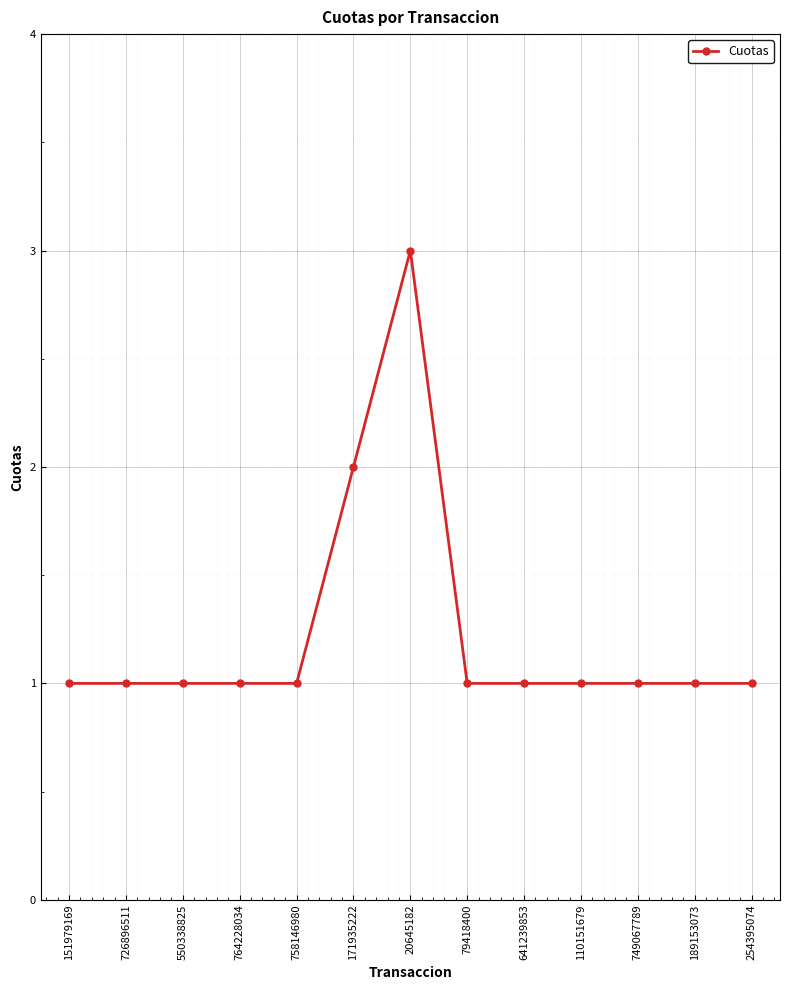

Reading left to right, list all the values displayed in this chart.

1	1	1	1	1	2	3	1	1	1	1	1	1